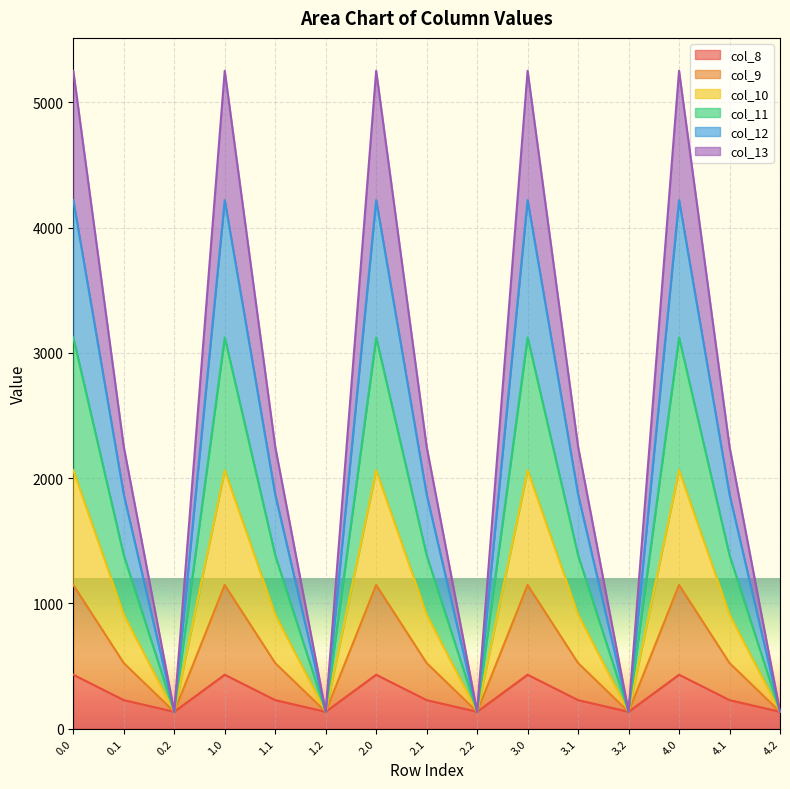

Does the chart display data point markers on the line(s)?

No